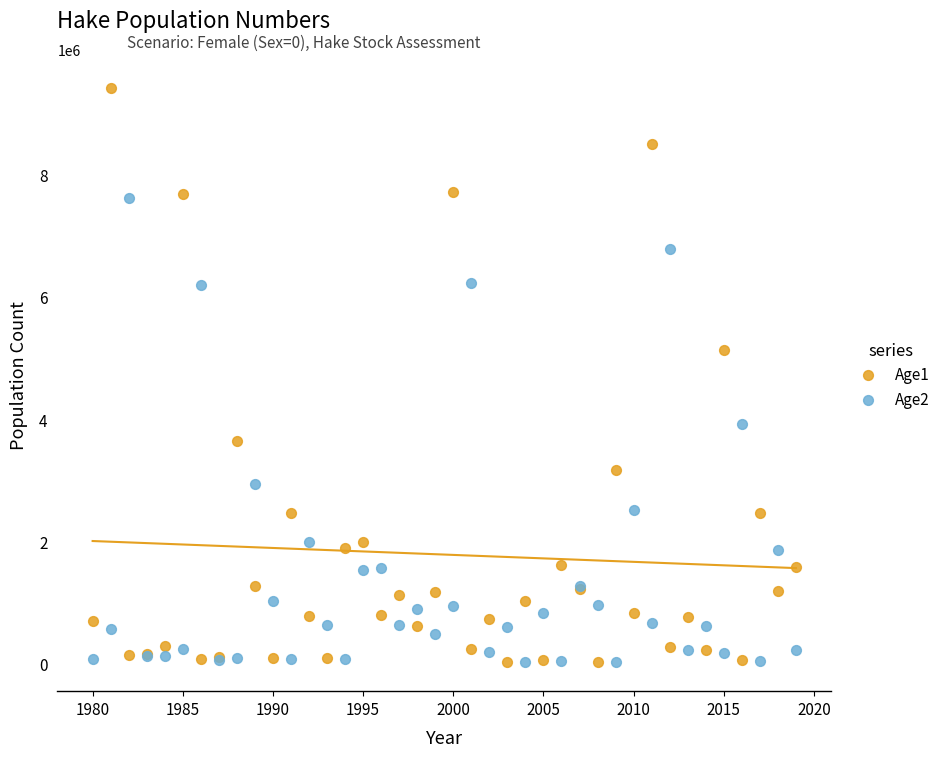

Which series has the widest spread of Y values?

Age1